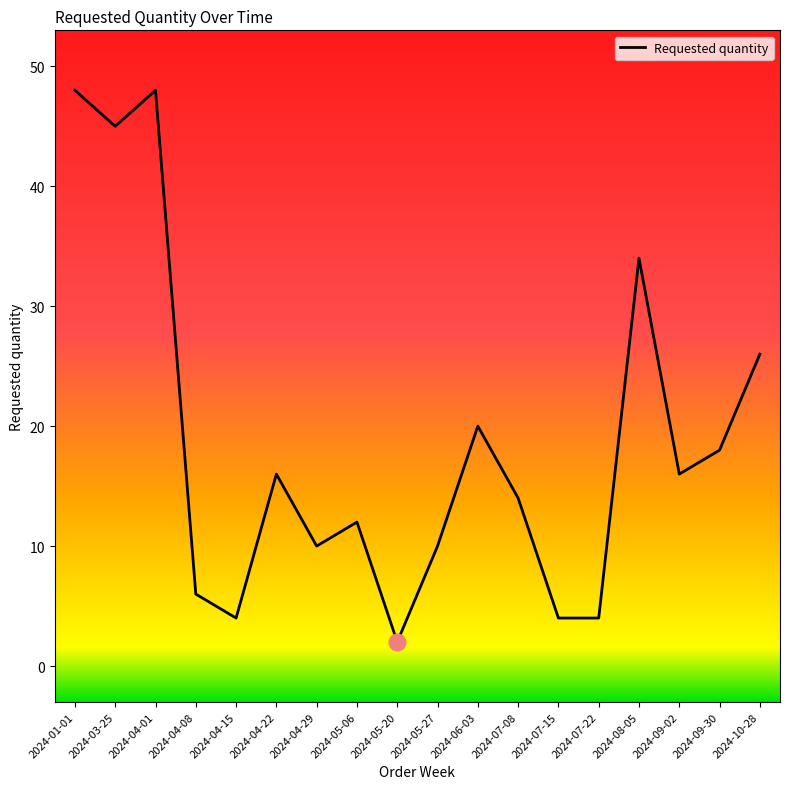

The value at 2024-05-20 is 2. True or false?

True